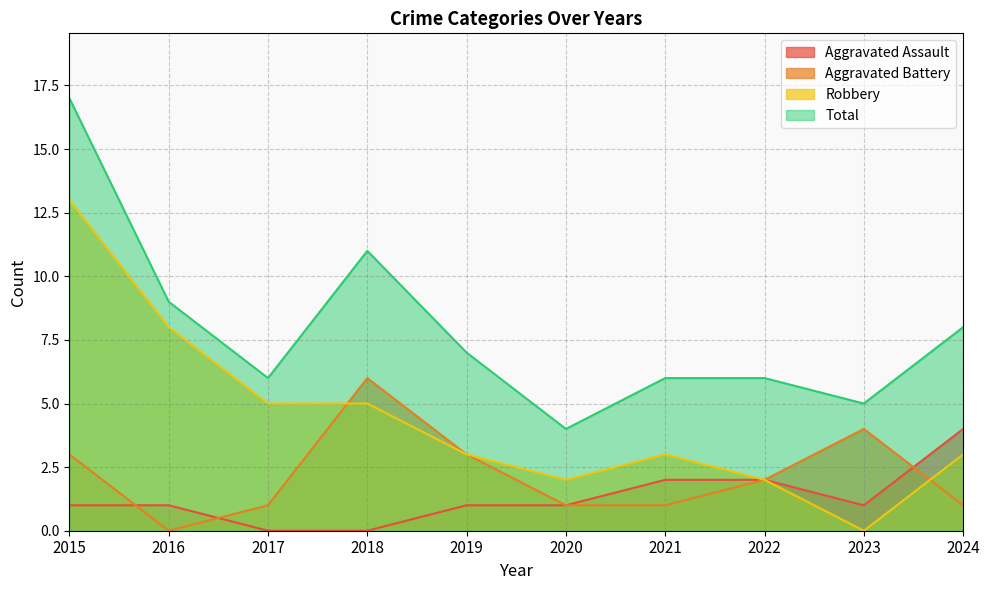

Rank the series at 2020 from lowest to highest value.

Aggravated Assault, Aggravated Battery, Robbery, Total